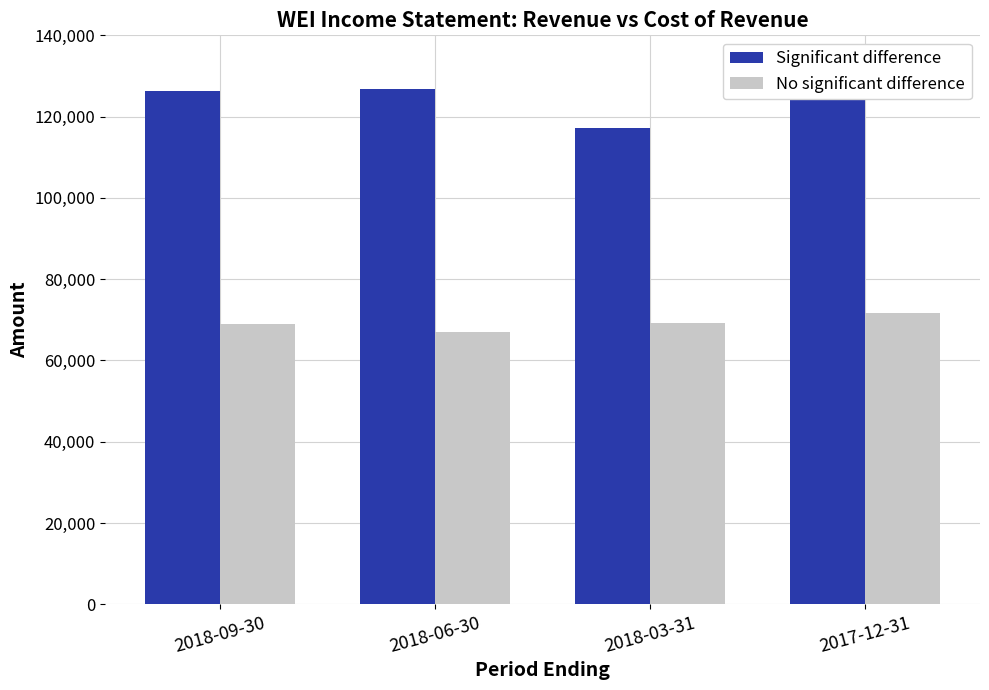

How many categories are shown in the chart?

4